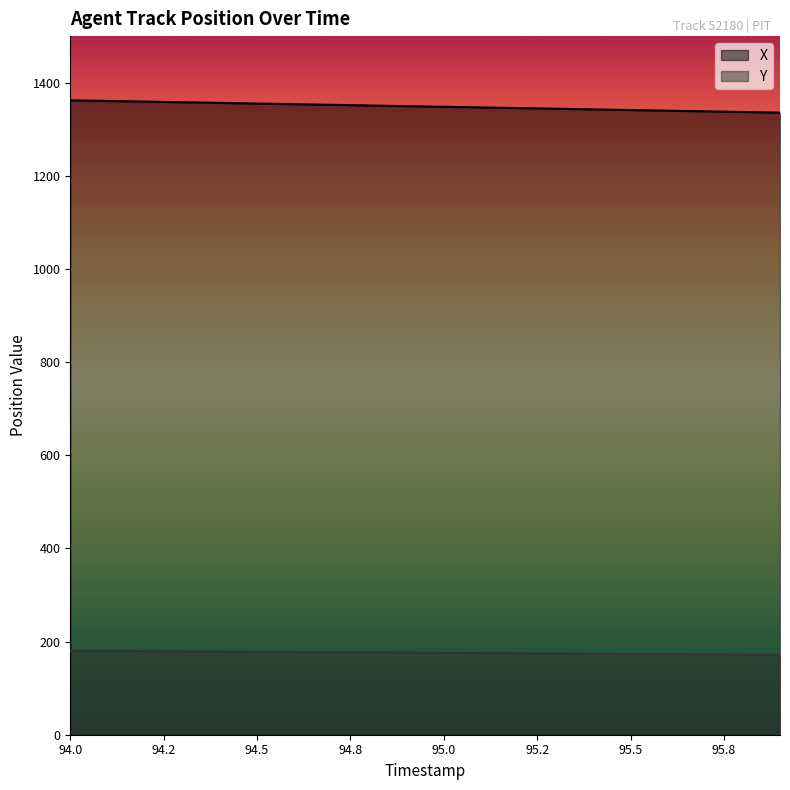

True or false: X and Y cross at least once.

False